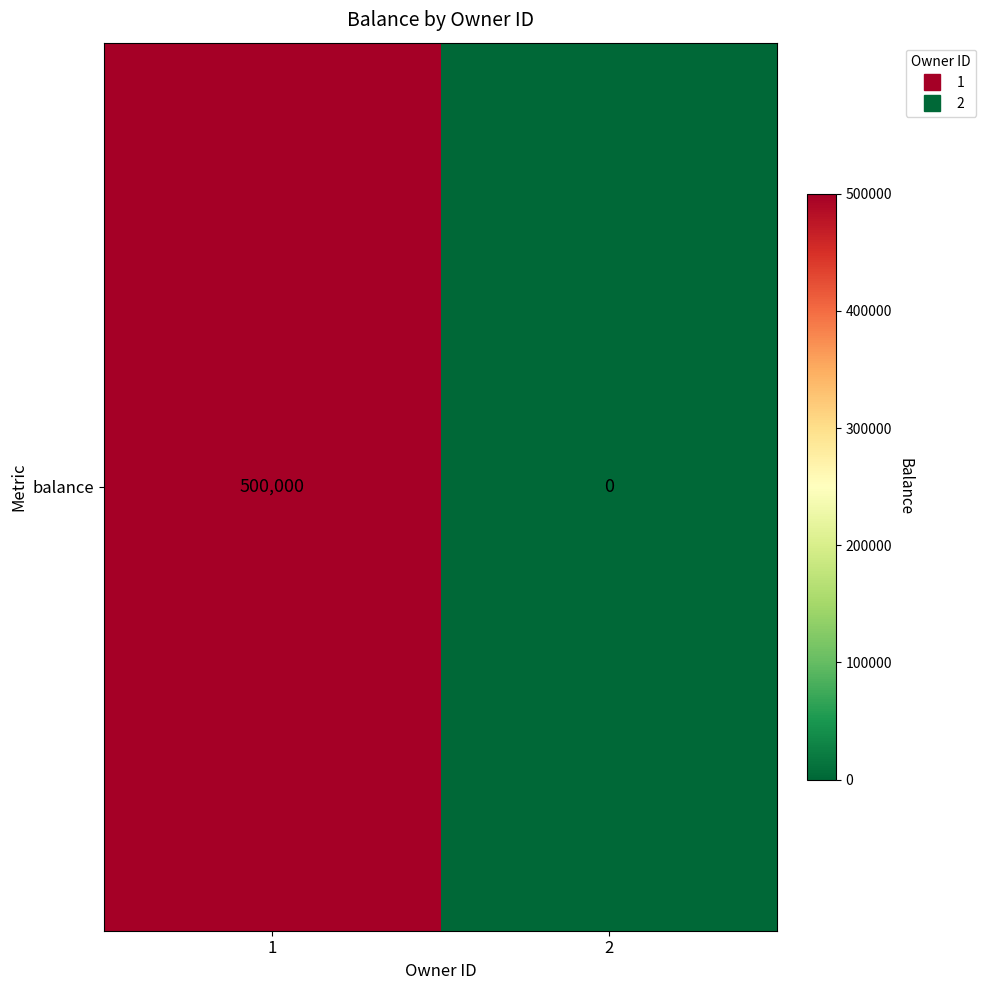

Which category has the highest value across all series?

1